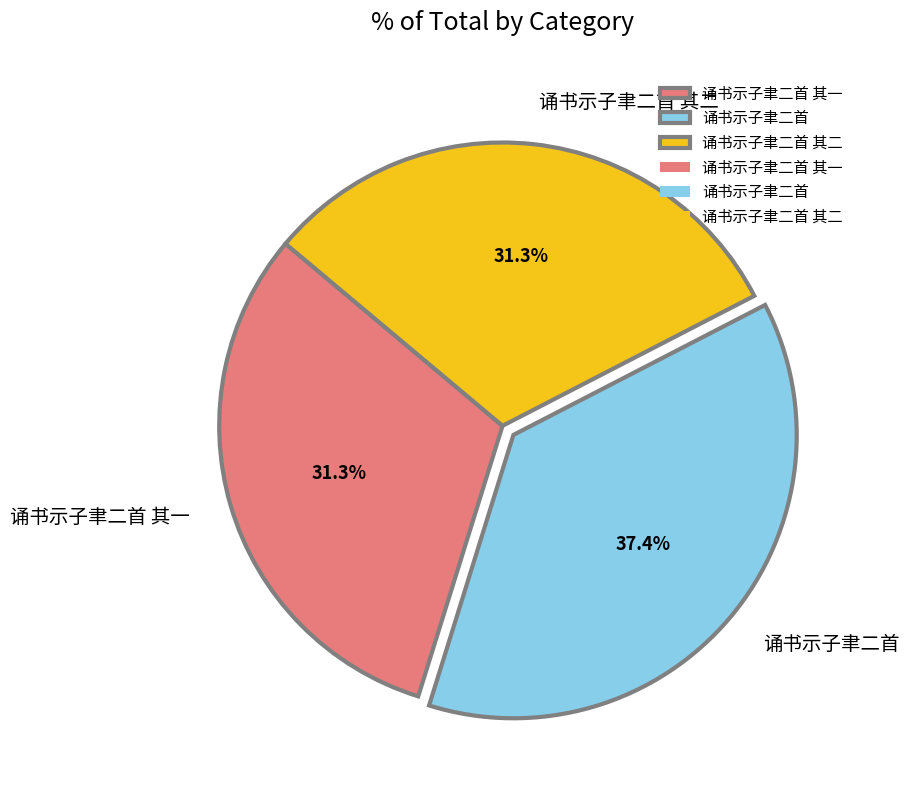

Count the number of slices in the pie.

3